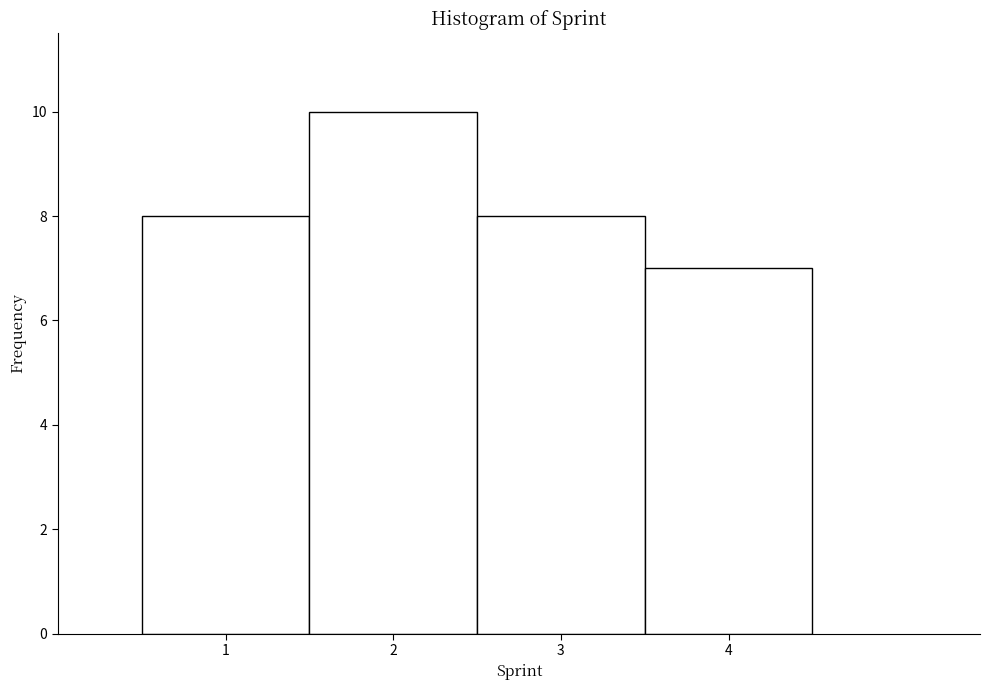

What is the height of the bar covering 3.5 to 4.5 on the x-axis? The values are not printed on the chart, so give them approximately, as read against the axis.

7